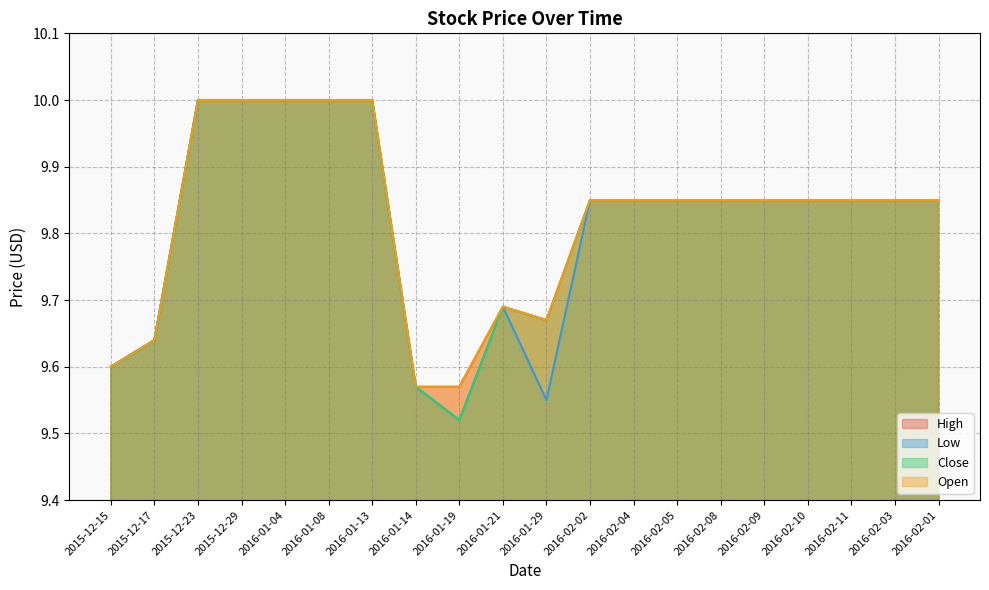

Reading left to right, list all the values displayed in this chart.

High: 2015-12-15=9.6	2015-12-17=9.6	2015-12-23=10.0	2015-12-29=10.0	2016-01-04=10.0	2016-01-08=10.0	2016-01-13=10.0	2016-01-14=9.6	2016-01-19=9.6	2016-01-21=9.7	2016-01-29=9.7	2016-02-02=9.8	2016-02-04=9.8	2016-02-05=9.8	2016-02-08=9.8	2016-02-09=9.8	2016-02-10=9.8	2016-02-11=9.8	2016-02-03=9.8	2016-02-01=9.8
Low: 2015-12-15=9.6	2015-12-17=9.6	2015-12-23=10.0	2015-12-29=10.0	2016-01-04=10.0	2016-01-08=10.0	2016-01-13=10.0	2016-01-14=9.6	2016-01-19=9.5	2016-01-21=9.7	2016-01-29=9.6	2016-02-02=9.8	2016-02-04=9.8	2016-02-05=9.8	2016-02-08=9.8	2016-02-09=9.8	2016-02-10=9.8	2016-02-11=9.8	2016-02-03=9.8	2016-02-01=9.8
Close: 2015-12-15=9.6	2015-12-17=9.6	2015-12-23=10.0	2015-12-29=10.0	2016-01-04=10.0	2016-01-08=10.0	2016-01-13=10.0	2016-01-14=9.6	2016-01-19=9.5	2016-01-21=9.7	2016-01-29=9.7	2016-02-02=9.8	2016-02-04=9.8	2016-02-05=9.8	2016-02-08=9.8	2016-02-09=9.8	2016-02-10=9.8	2016-02-11=9.8	2016-02-03=9.8	2016-02-01=9.8
Open: 2015-12-15=9.6	2015-12-17=9.6	2015-12-23=10.0	2015-12-29=10.0	2016-01-04=10.0	2016-01-08=10.0	2016-01-13=10.0	2016-01-14=9.6	2016-01-19=9.6	2016-01-21=9.7	2016-01-29=9.7	2016-02-02=9.8	2016-02-04=9.8	2016-02-05=9.8	2016-02-08=9.8	2016-02-09=9.8	2016-02-10=9.8	2016-02-11=9.8	2016-02-03=9.8	2016-02-01=9.8